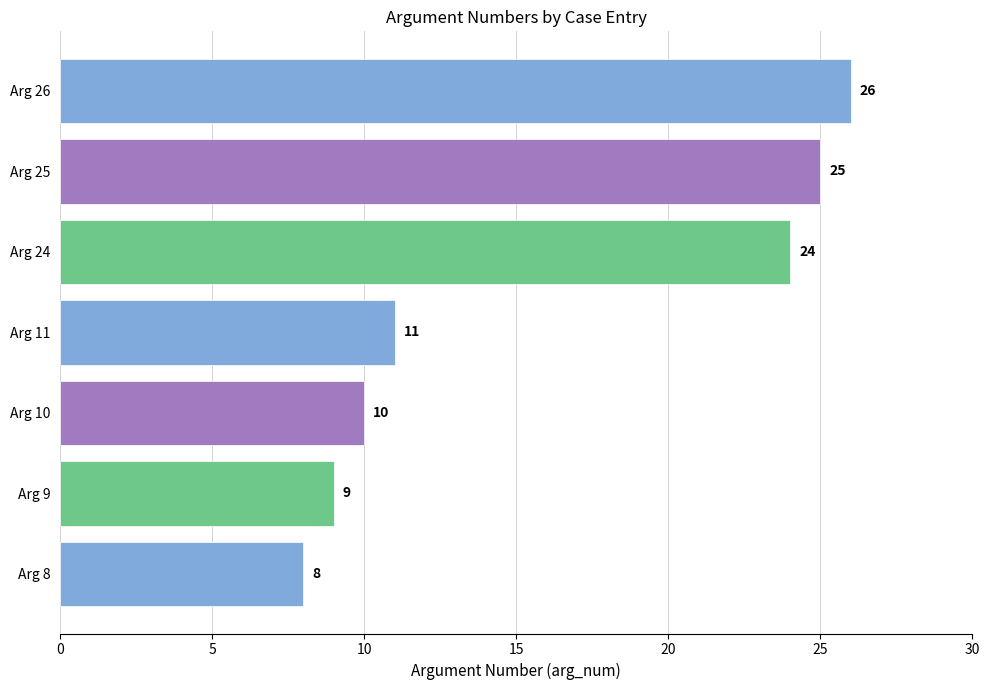

Is it true that the value at Arg 8 is 8?

True